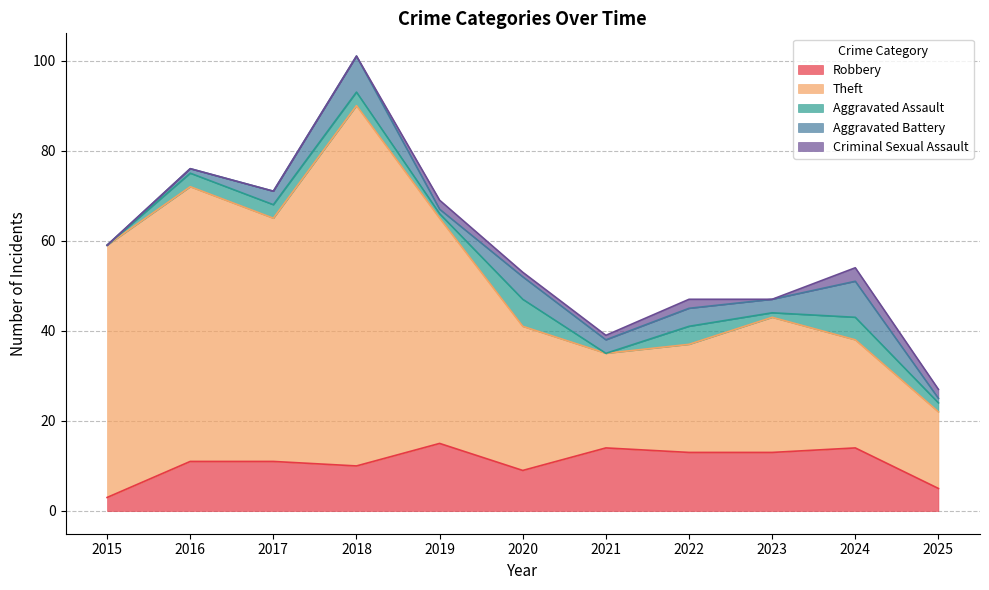

True or false: Aggravated Battery and Theft intersect in this chart.

False